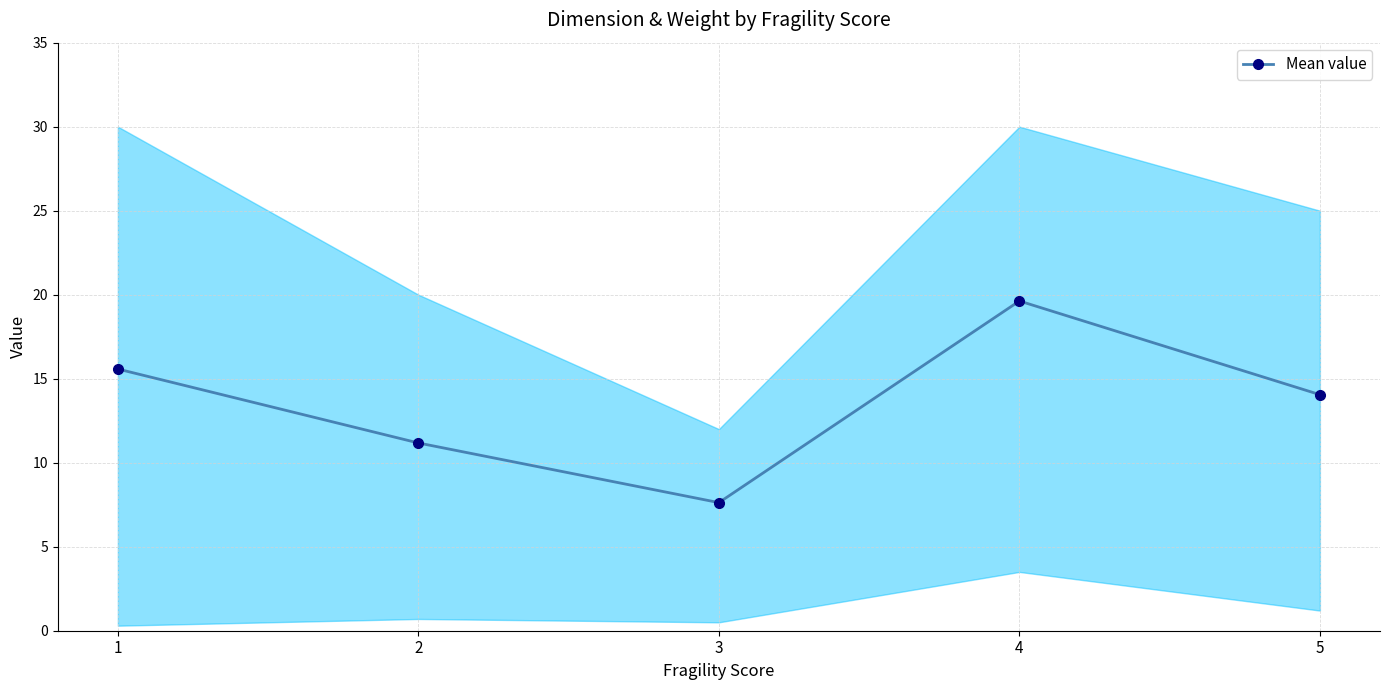

The value at 1 is 10.5. True or false?

False